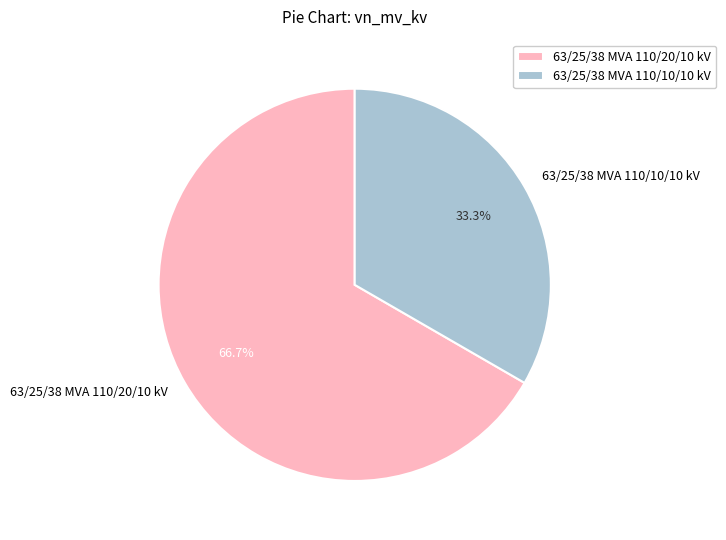

What is the smallest slice in the pie chart?

63/25/38 MVA 110/10/10 kV